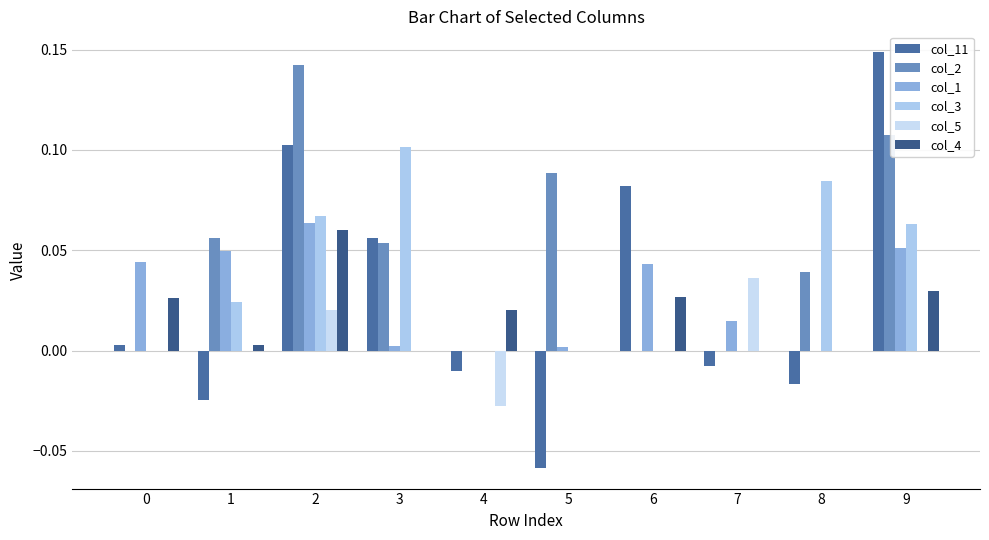

How many data points does each series have?

10